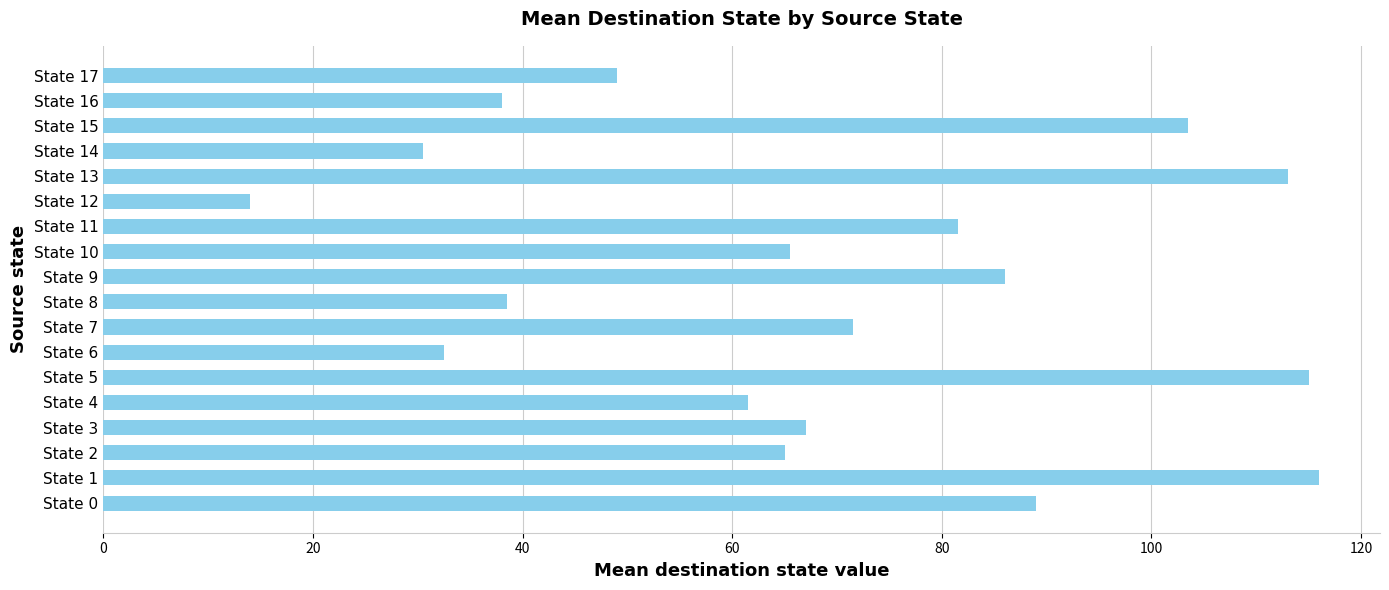

Reading top to bottom, what are all the values shown in this chart?

49.0	38.0	103.5	30.5	113.0	14.0	81.5	65.5	86.0	38.5	71.5	32.5	115.0	61.5	67.0	65.0	116.0	89.0